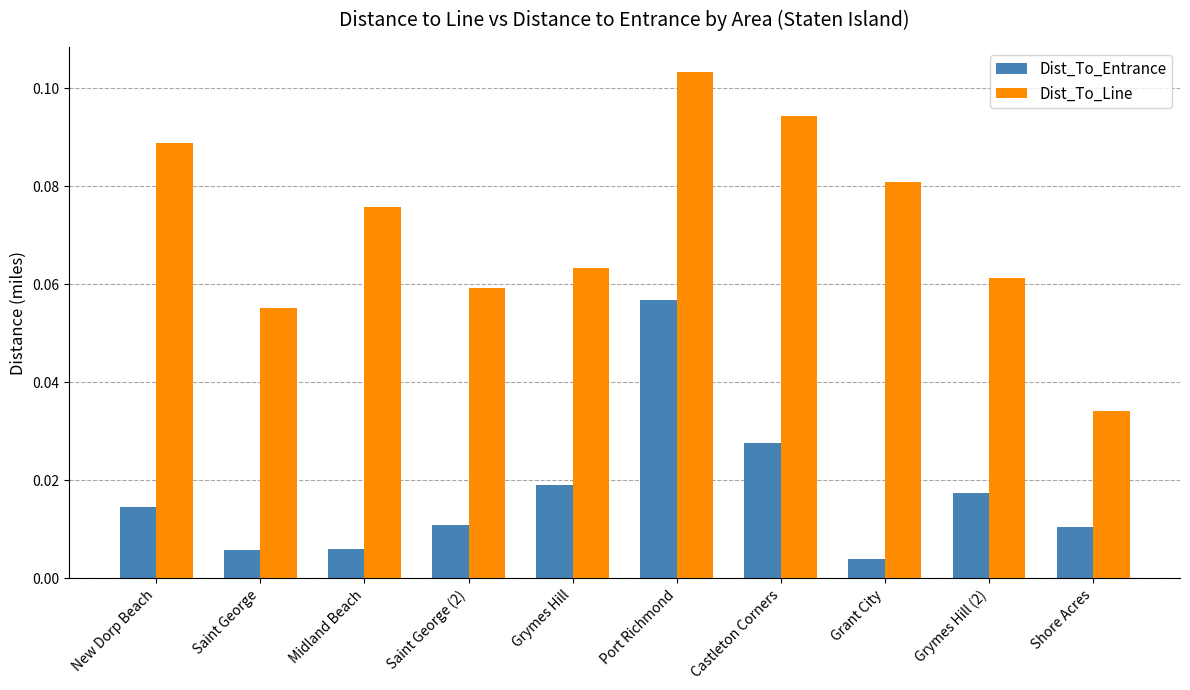

How many groups of bars are there?

10